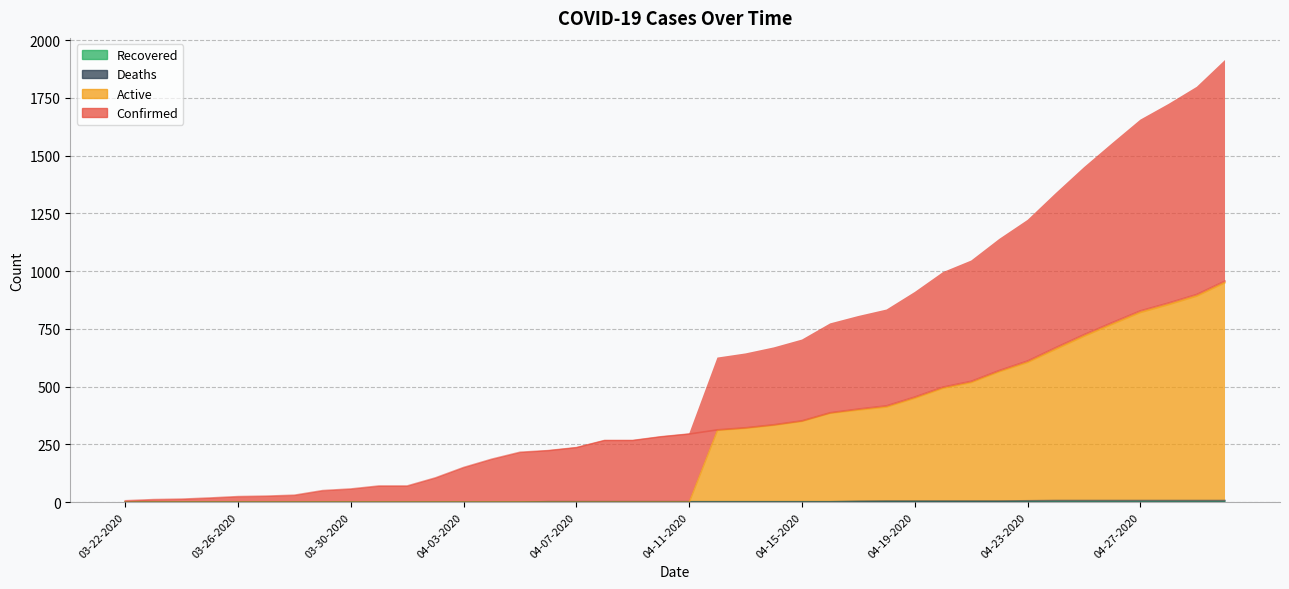

What is the difference between the maximum and minimum values in the Confirmed series?

951